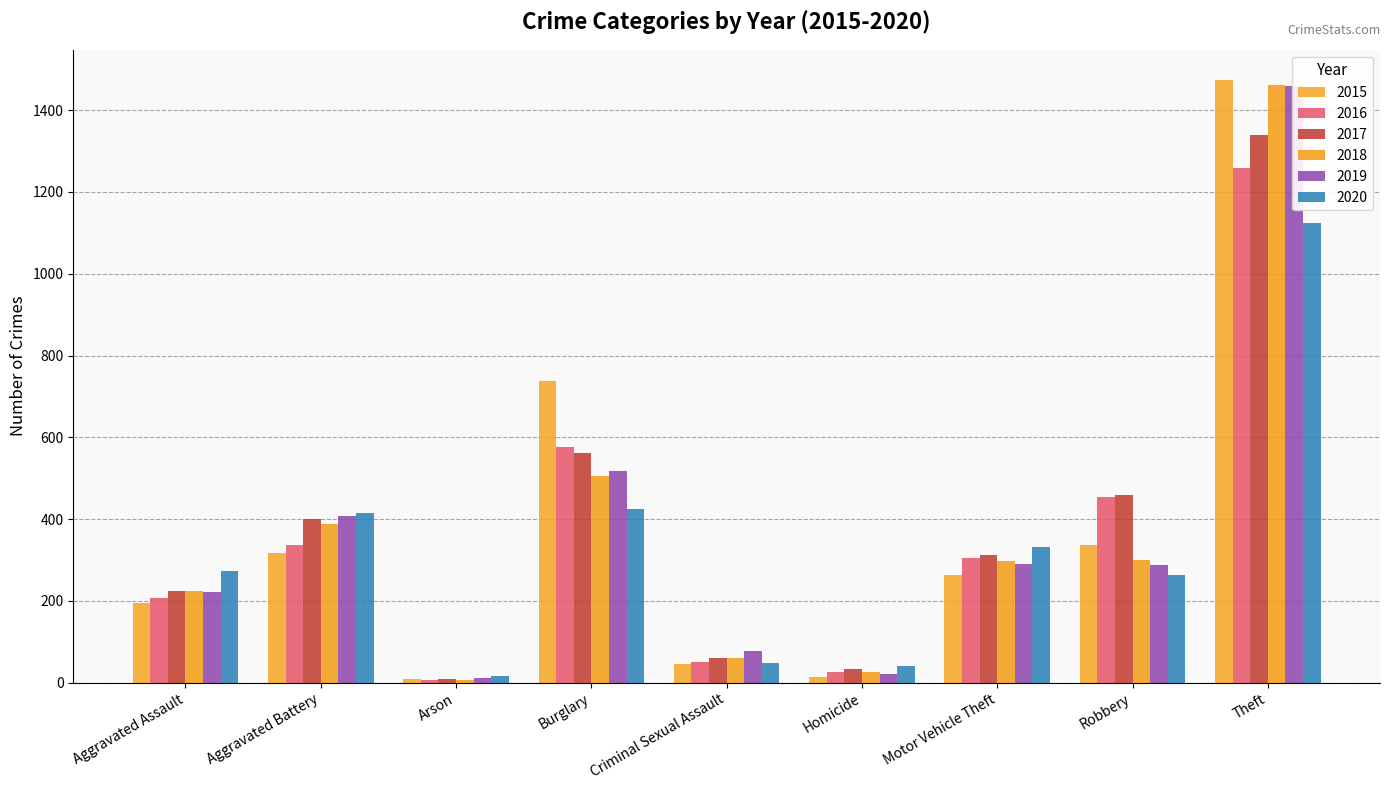

At which category is the sum across all series the highest?

Theft